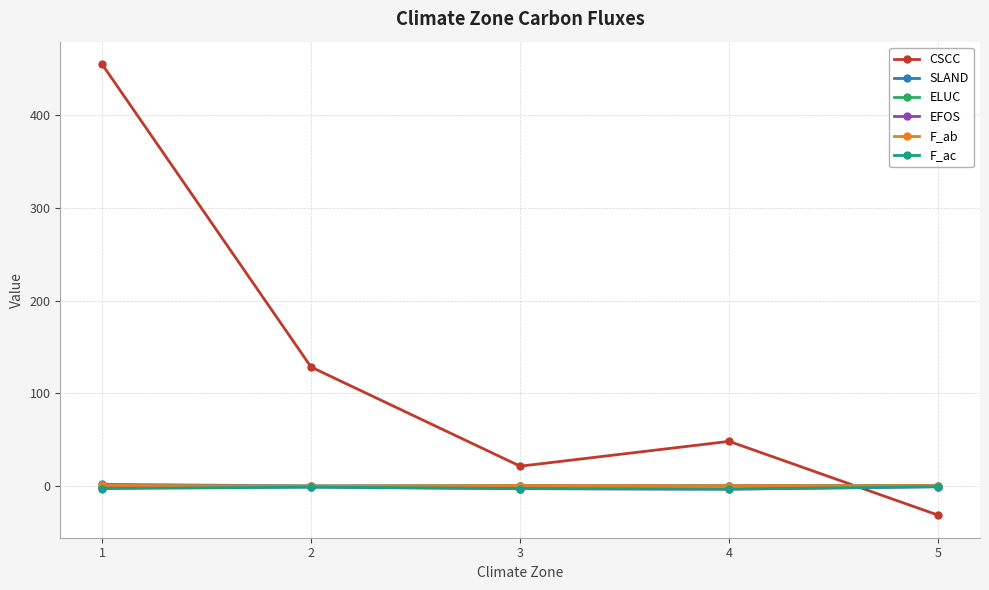

Count the F_ab values in the range 0 to 1.

5